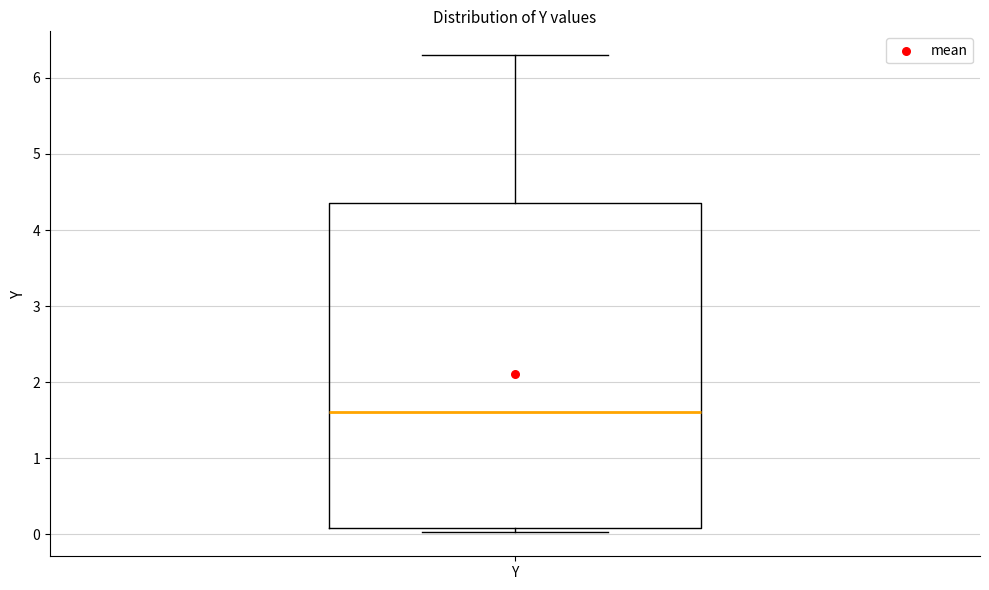

Transcribe this box plot: give where the median line is, the range the box spans, and where the two whiskers end, as read against the y-axis. The values are not printed on the chart, so give them approximately, as read against the axis.

median 1.6, box 0.1 to 4.4, whiskers 0.0 to 6.3